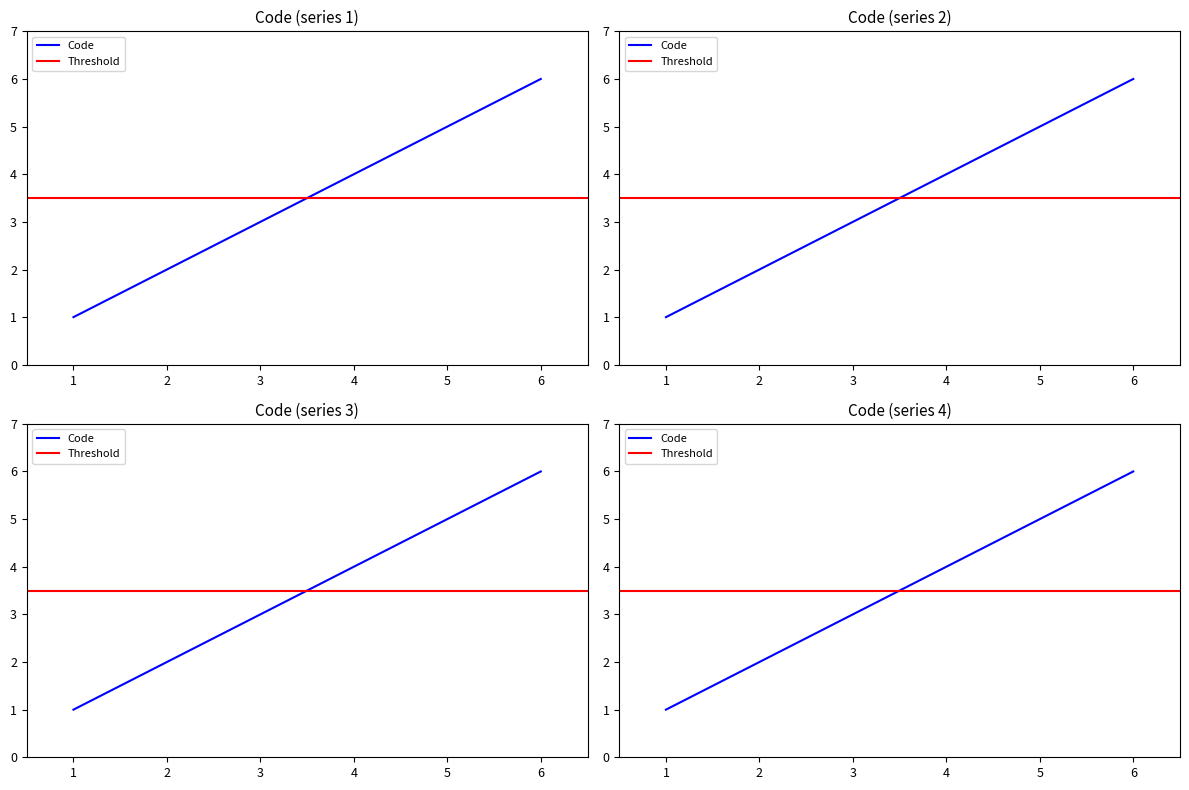

What is the greatest value displayed?

6